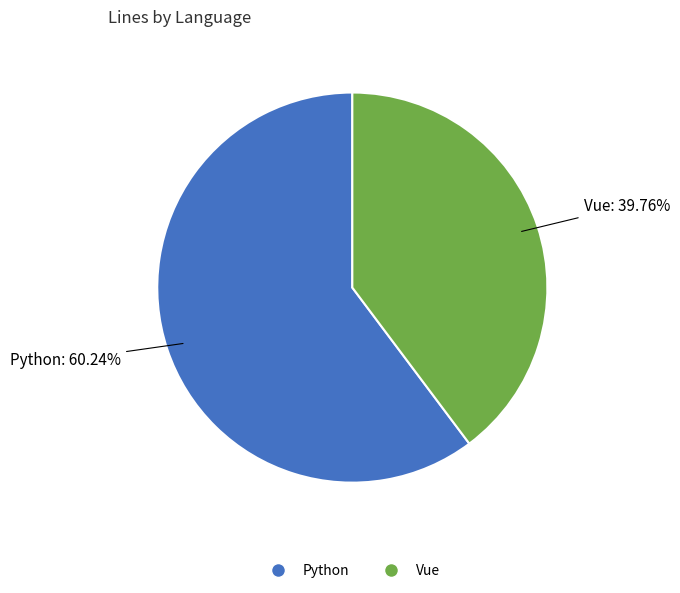

To the nearest percent, what portion does Vue represent?

40%